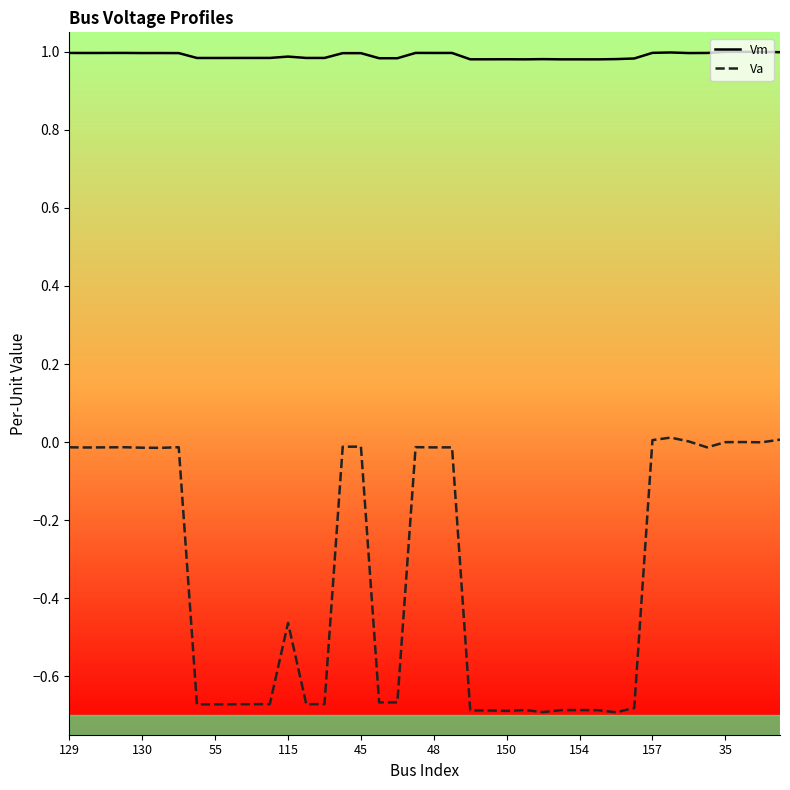

True or false: Va has more than 0 interior local peaks.

True